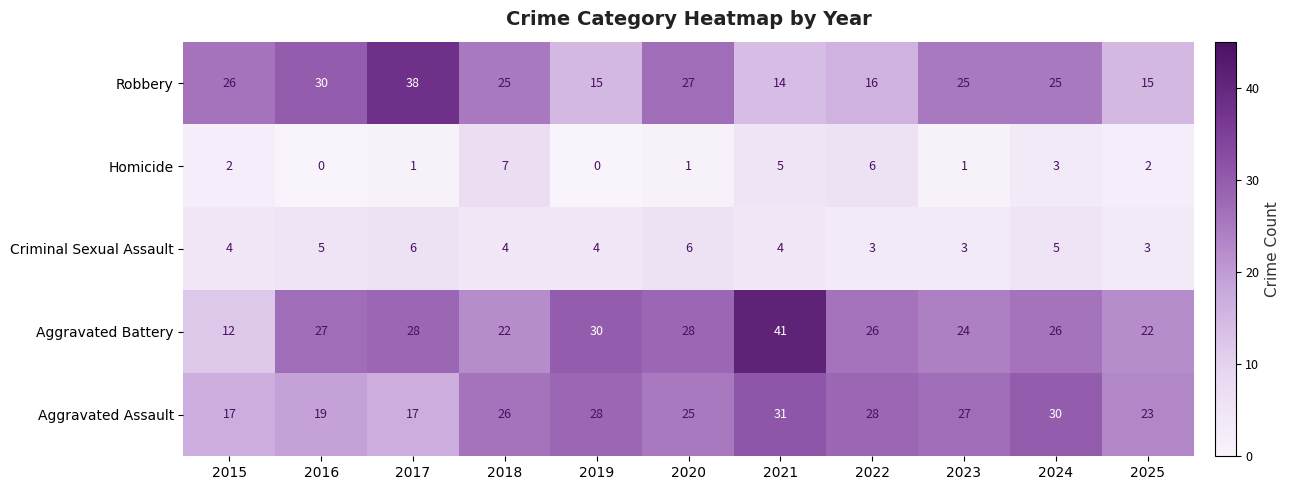

Rank the series at 2023 from lowest to highest value.

Homicide, Criminal Sexual Assault, Aggravated Battery, Robbery, Aggravated Assault